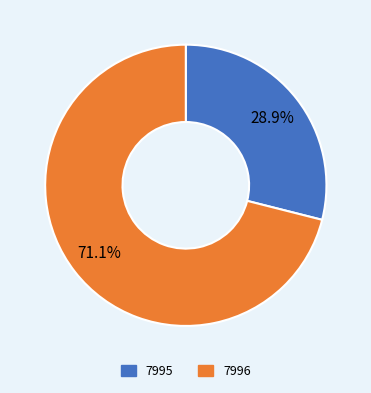

Which slice is the largest?

7996